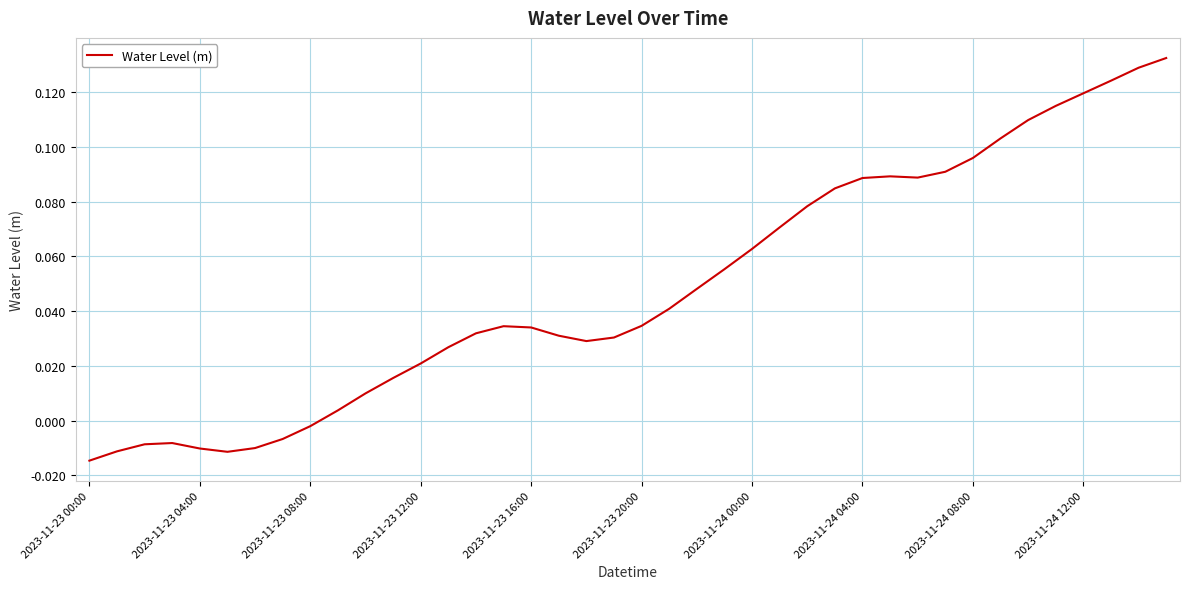

Does the chart have visible grid lines?

Yes